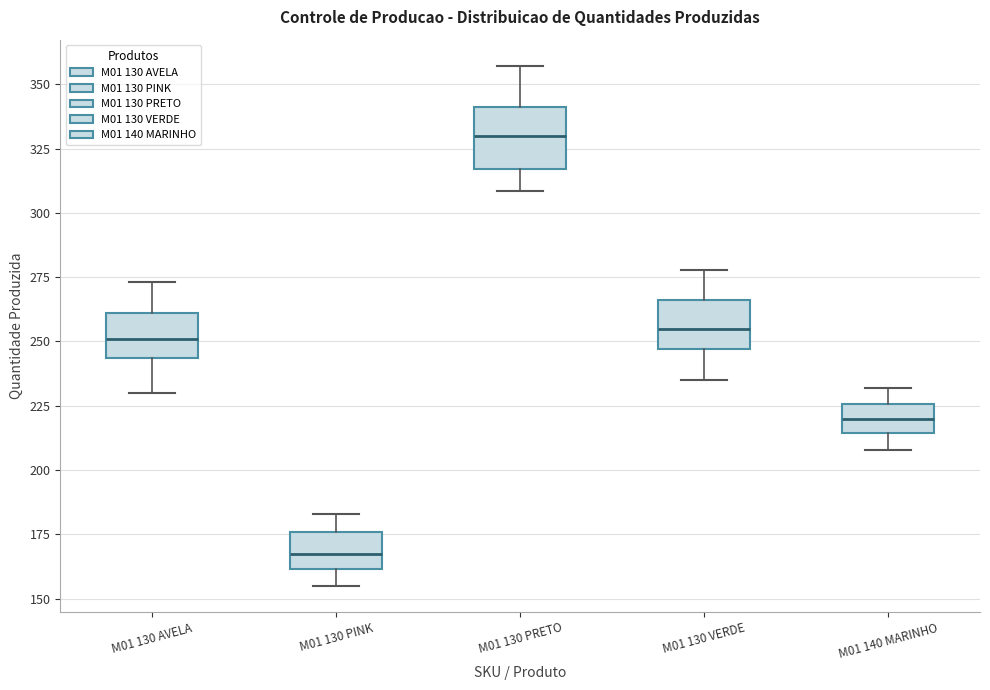

Reading left to right, read every box against the y-axis: the position of its median line, the range the box covers, and the ends of its whiskers. The values are not printed on the chart, so give them approximately, as read against the axis.

M01 130 AVELA: median 250, box 245 to 260, whiskers 230 to 275
M01 130 PINK: median 170, box 160 to 175, whiskers 155 to 185
M01 130 PRETO: median 330, box 315 to 340, whiskers 310 to 355
M01 130 VERDE: median 255, box 245 to 265, whiskers 235 to 280
M01 140 MARINHO: median 220, box 215 to 225, whiskers 210 to 230